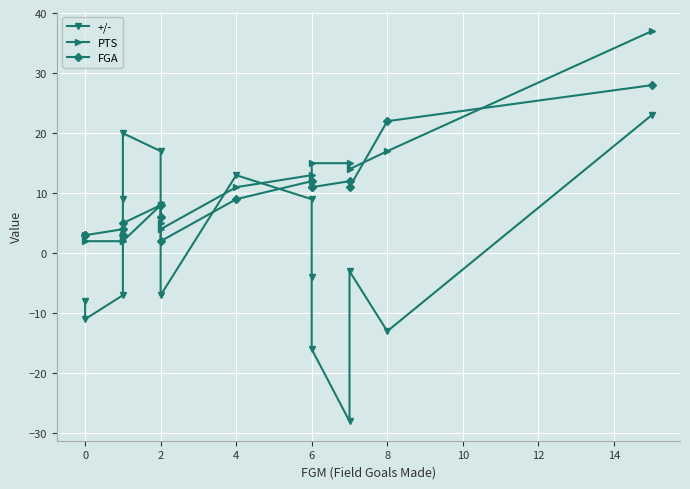

Which series has the largest range (max minus min)?

+/-